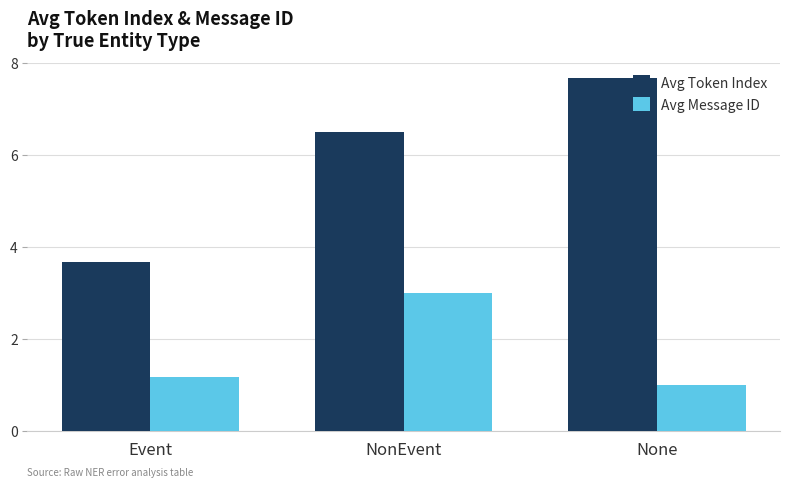

Is the value of Avg Token Index at None greater than the value of Avg Message ID at Event?

Yes